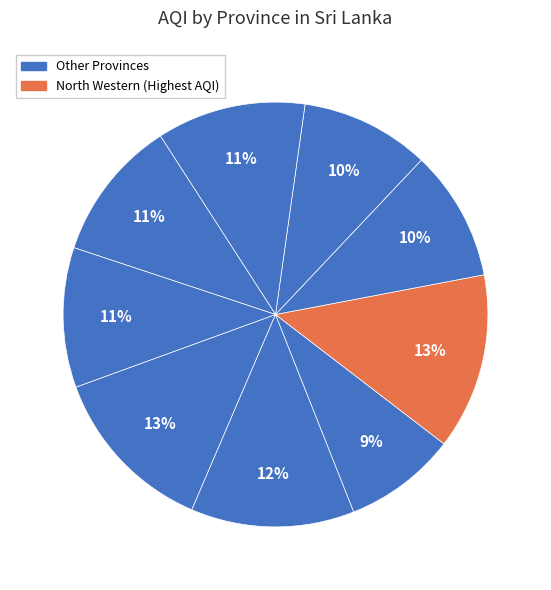

Which slice is the smallest?

North Central